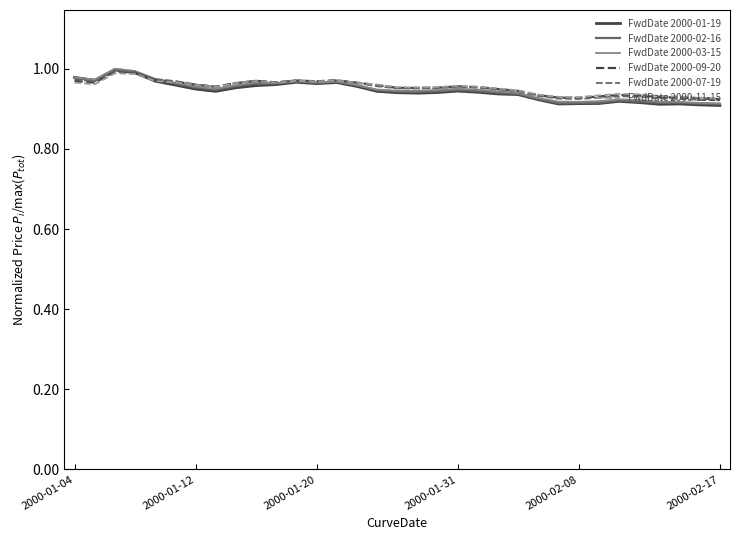

What are all the series names shown in the legend?

FwdDate 2000-01-19, FwdDate 2000-02-16, FwdDate 2000-03-15, FwdDate 2000-09-20, FwdDate 2000-07-19, FwdDate 2000-11-15